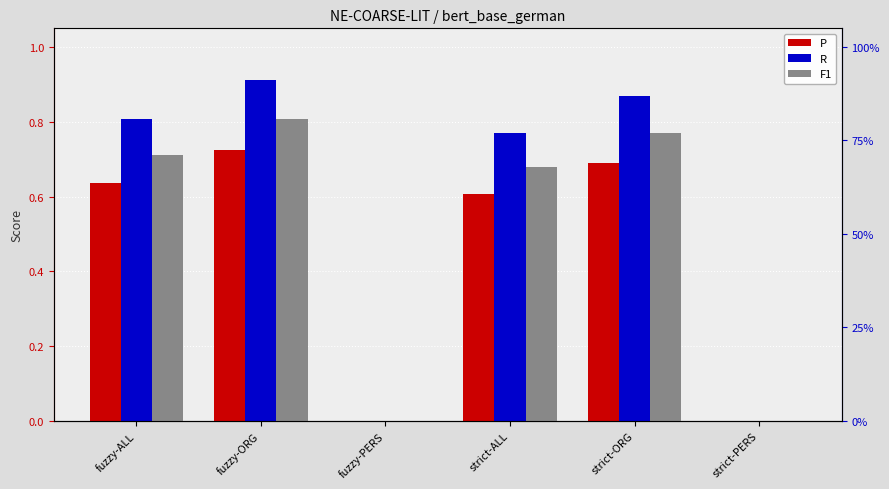

Reading right to left, transcribe all the data shown in this chart.

P: 0.0	0.7	0.6	0.0	0.7	0.6
R: 0.0	0.9	0.8	0.0	0.9	0.8
F1: 0.0	0.8	0.7	0.0	0.8	0.7